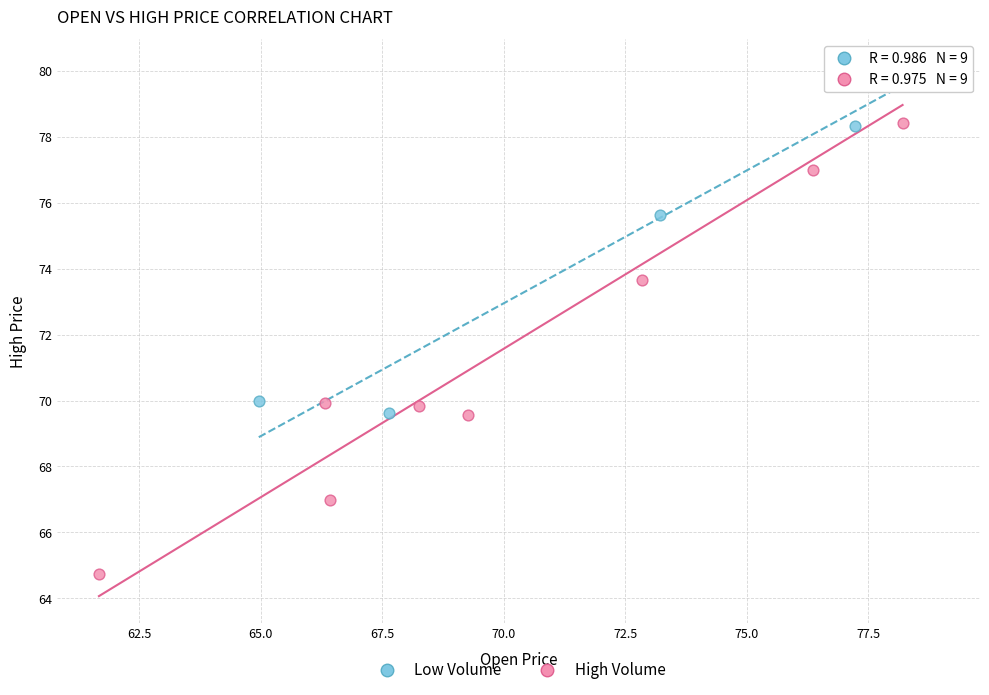

Which series reaches the minimum Y coordinate?

High Volume